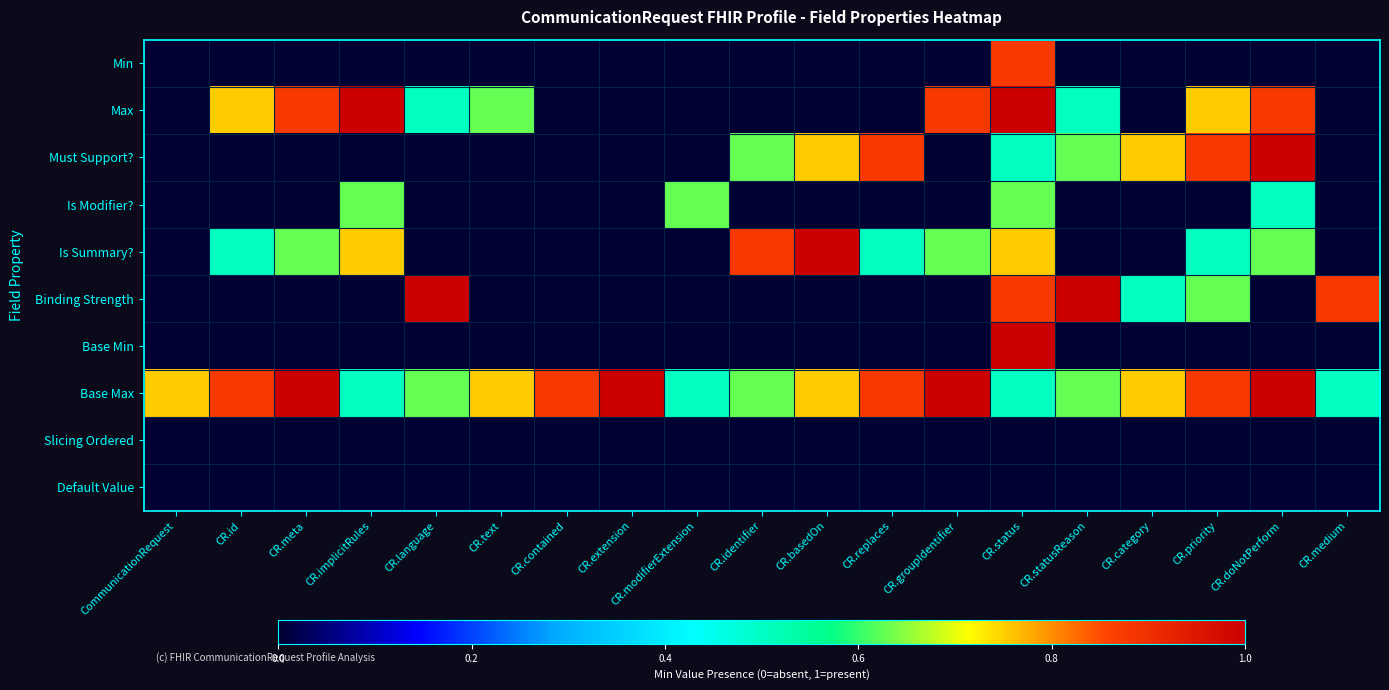

Reading right to left, list all the values displayed in this chart.

Min: CR.medium=0.0	CR.doNotPerform=0.0	CR.priority=0.0	CR.category=0.0	CR.statusReason=0.0	CR.status=0.9	CR.groupIdentifier=0.0	CR.replaces=0.0	CR.basedOn=0.0	CR.identifier=0.0	CR.modifierExtension=0.0	CR.extension=0.0	CR.contained=0.0	CR.text=0.0	CR.language=0.0	CR.implicitRules=0.0	CR.meta=0.0	CR.id=0.0	CommunicationRequest=0.0
Max: CR.medium=0.0	CR.doNotPerform=0.9	CR.priority=0.8	CR.category=0.0	CR.statusReason=0.5	CR.status=1.0	CR.groupIdentifier=0.9	CR.replaces=0.0	CR.basedOn=0.0	CR.identifier=0.0	CR.modifierExtension=0.0	CR.extension=0.0	CR.contained=0.0	CR.text=0.6	CR.language=0.5	CR.implicitRules=1.0	CR.meta=0.9	CR.id=0.8	CommunicationRequest=0.0
Must Support?: CR.medium=0.0	CR.doNotPerform=1.0	CR.priority=0.9	CR.category=0.8	CR.statusReason=0.6	CR.status=0.5	CR.groupIdentifier=0.0	CR.replaces=0.9	CR.basedOn=0.8	CR.identifier=0.6	CR.modifierExtension=0.0	CR.extension=0.0	CR.contained=0.0	CR.text=0.0	CR.language=0.0	CR.implicitRules=0.0	CR.meta=0.0	CR.id=0.0	CommunicationRequest=0.0
Is Modifier?: CR.medium=0.0	CR.doNotPerform=0.5	CR.priority=0.0	CR.category=0.0	CR.statusReason=0.0	CR.status=0.6	CR.groupIdentifier=0.0	CR.replaces=0.0	CR.basedOn=0.0	CR.identifier=0.0	CR.modifierExtension=0.6	CR.extension=0.0	CR.contained=0.0	CR.text=0.0	CR.language=0.0	CR.implicitRules=0.6	CR.meta=0.0	CR.id=0.0	CommunicationRequest=0.0
Is Summary?: CR.medium=0.0	CR.doNotPerform=0.6	CR.priority=0.5	CR.category=0.0	CR.statusReason=0.0	CR.status=0.8	CR.groupIdentifier=0.6	CR.replaces=0.5	CR.basedOn=1.0	CR.identifier=0.9	CR.modifierExtension=0.0	CR.extension=0.0	CR.contained=0.0	CR.text=0.0	CR.language=0.0	CR.implicitRules=0.8	CR.meta=0.6	CR.id=0.5	CommunicationRequest=0.0
Binding Strength: CR.medium=0.9	CR.doNotPerform=0.0	CR.priority=0.6	CR.category=0.5	CR.statusReason=1.0	CR.status=0.9	CR.groupIdentifier=0.0	CR.replaces=0.0	CR.basedOn=0.0	CR.identifier=0.0	CR.modifierExtension=0.0	CR.extension=0.0	CR.contained=0.0	CR.text=0.0	CR.language=1.0	CR.implicitRules=0.0	CR.meta=0.0	CR.id=0.0	CommunicationRequest=0.0
Base Min: CR.medium=0.0	CR.doNotPerform=0.0	CR.priority=0.0	CR.category=0.0	CR.statusReason=0.0	CR.status=1.0	CR.groupIdentifier=0.0	CR.replaces=0.0	CR.basedOn=0.0	CR.identifier=0.0	CR.modifierExtension=0.0	CR.extension=0.0	CR.contained=0.0	CR.text=0.0	CR.language=0.0	CR.implicitRules=0.0	CR.meta=0.0	CR.id=0.0	CommunicationRequest=0.0
Base Max: CR.medium=0.5	CR.doNotPerform=1.0	CR.priority=0.9	CR.category=0.8	CR.statusReason=0.6	CR.status=0.5	CR.groupIdentifier=1.0	CR.replaces=0.9	CR.basedOn=0.8	CR.identifier=0.6	CR.modifierExtension=0.5	CR.extension=1.0	CR.contained=0.9	CR.text=0.8	CR.language=0.6	CR.implicitRules=0.5	CR.meta=1.0	CR.id=0.9	CommunicationRequest=0.8
Slicing Ordered: CR.medium=0.0	CR.doNotPerform=0.0	CR.priority=0.0	CR.category=0.0	CR.statusReason=0.0	CR.status=0.0	CR.groupIdentifier=0.0	CR.replaces=0.0	CR.basedOn=0.0	CR.identifier=0.0	CR.modifierExtension=0.0	CR.extension=0.0	CR.contained=0.0	CR.text=0.0	CR.language=0.0	CR.implicitRules=0.0	CR.meta=0.0	CR.id=0.0	CommunicationRequest=0.0
Default Value: CR.medium=0.0	CR.doNotPerform=0.0	CR.priority=0.0	CR.category=0.0	CR.statusReason=0.0	CR.status=0.0	CR.groupIdentifier=0.0	CR.replaces=0.0	CR.basedOn=0.0	CR.identifier=0.0	CR.modifierExtension=0.0	CR.extension=0.0	CR.contained=0.0	CR.text=0.0	CR.language=0.0	CR.implicitRules=0.0	CR.meta=0.0	CR.id=0.0	CommunicationRequest=0.0